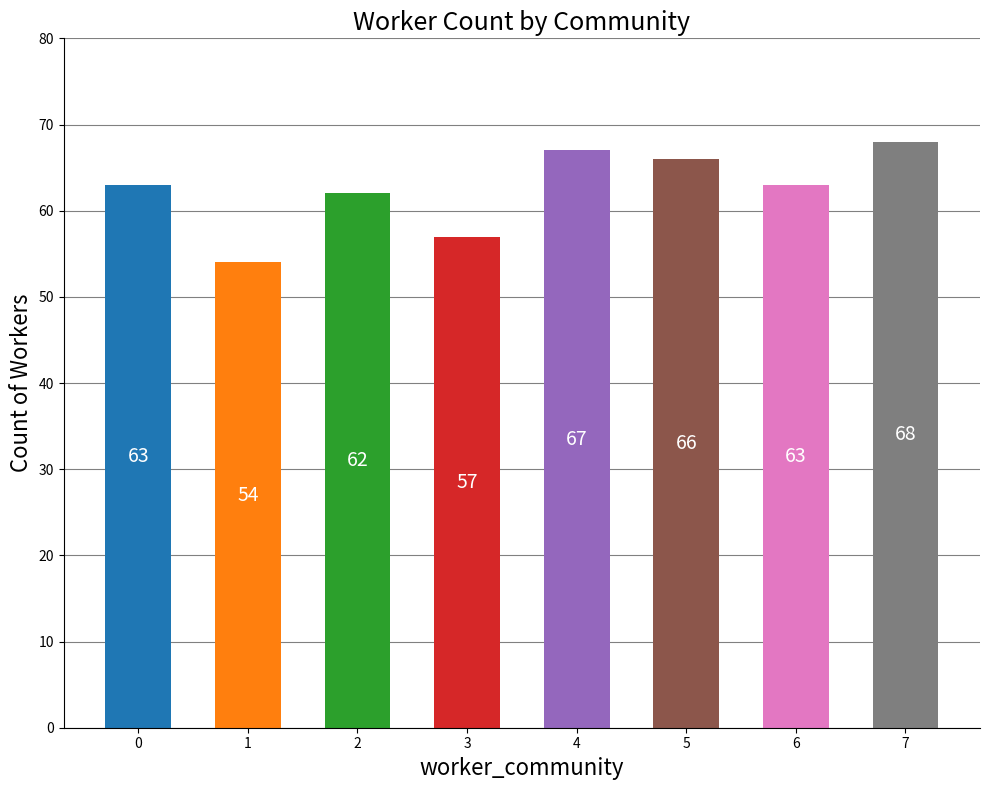

What is the sum of the values at 7 and 0?

131